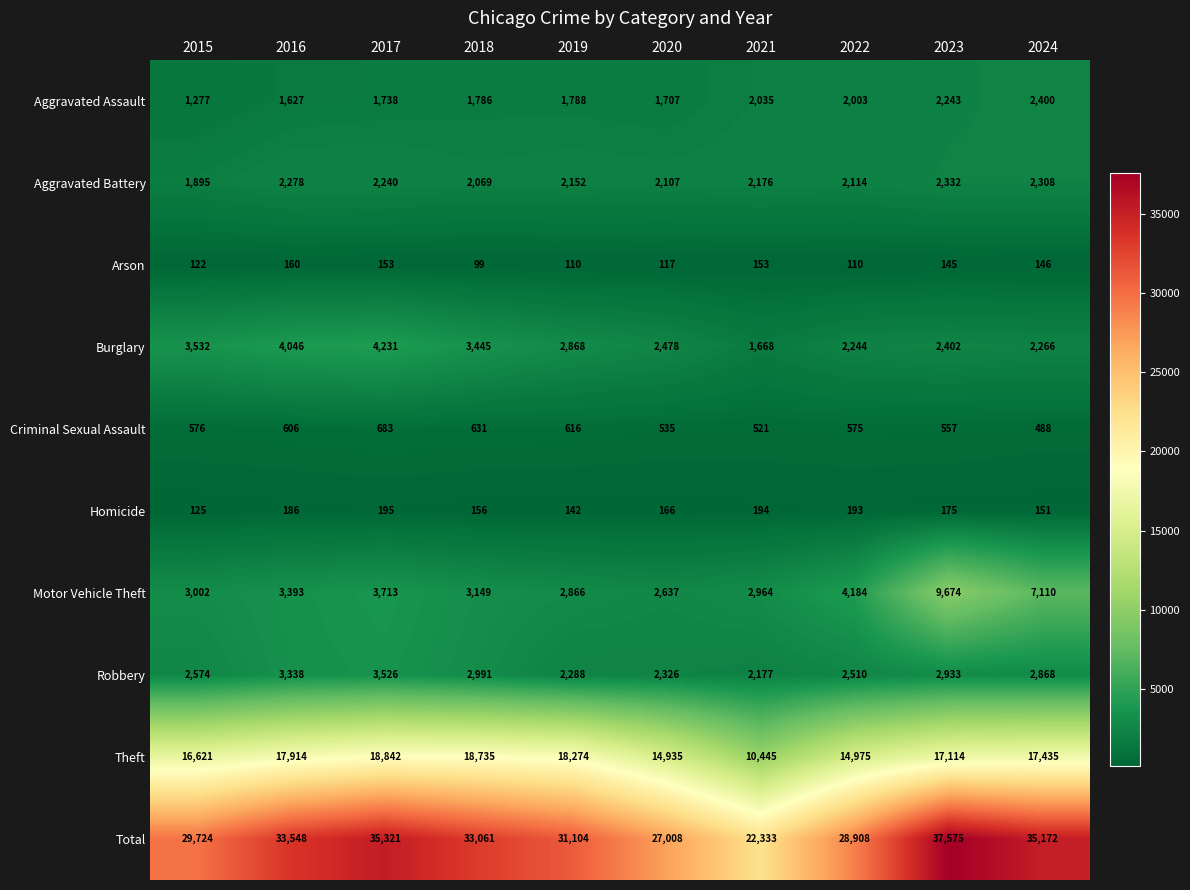

Read the Aggravated Battery value at 2018.

2069